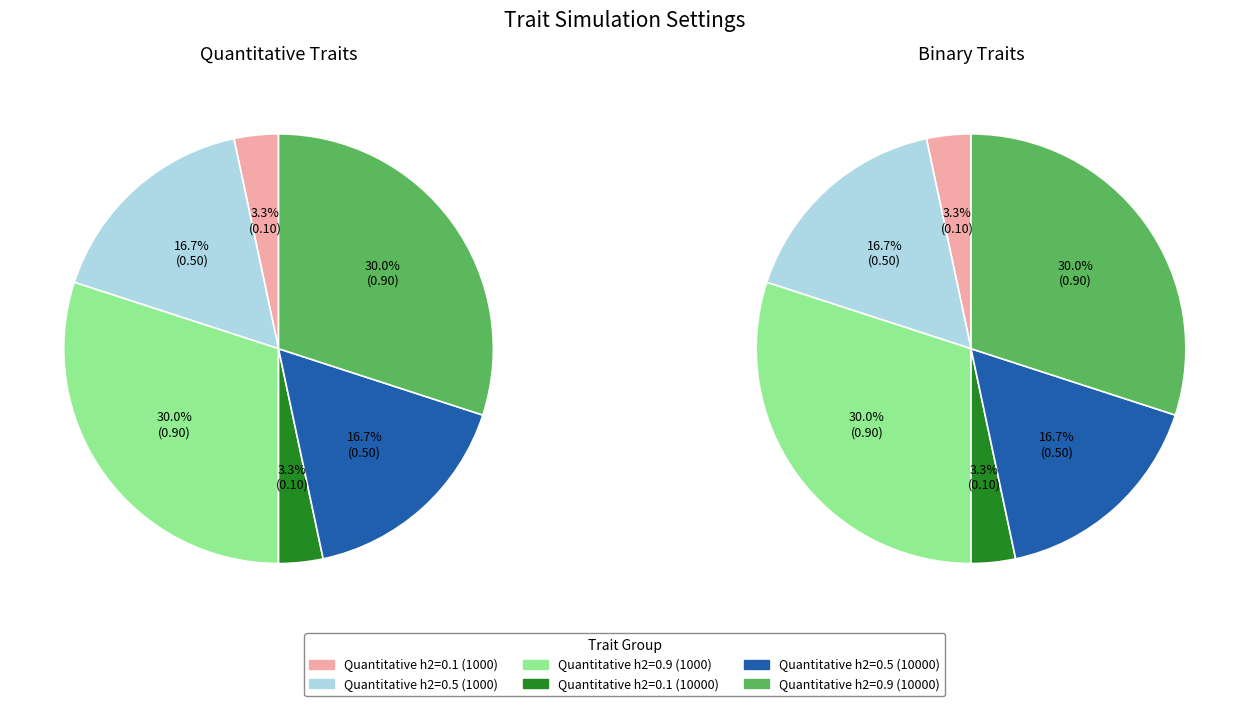

How many segments does this pie chart have?

6